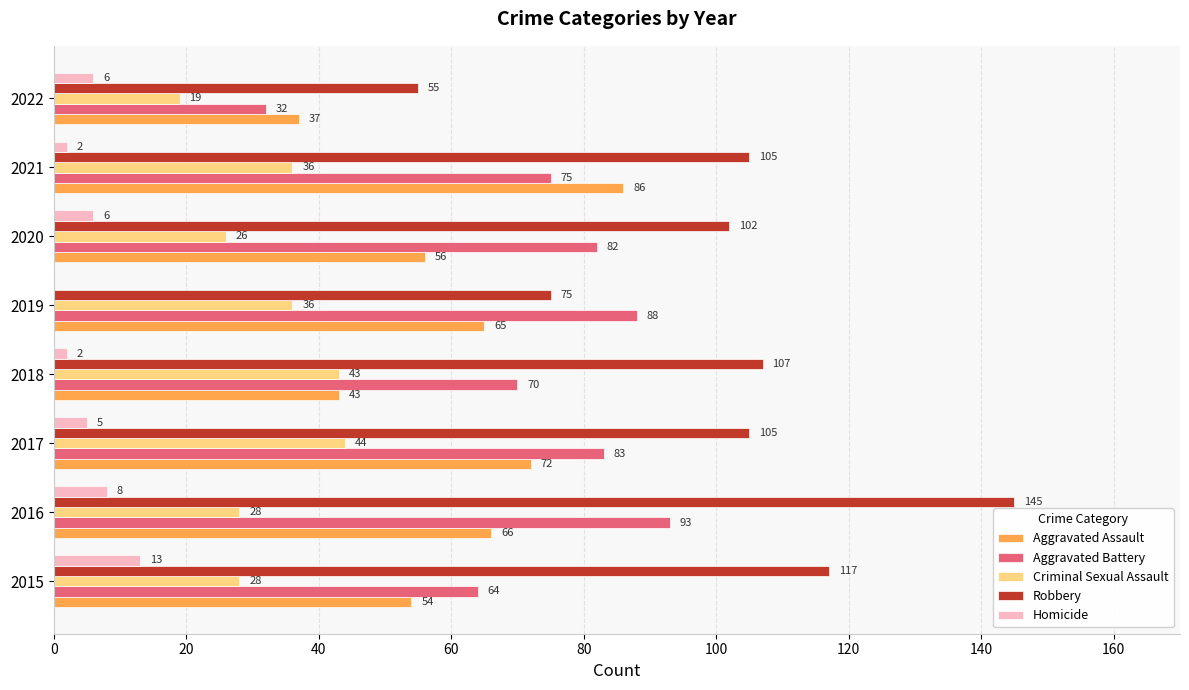

Between 2019 and 2022, which series saw the biggest shift?

Aggravated Battery